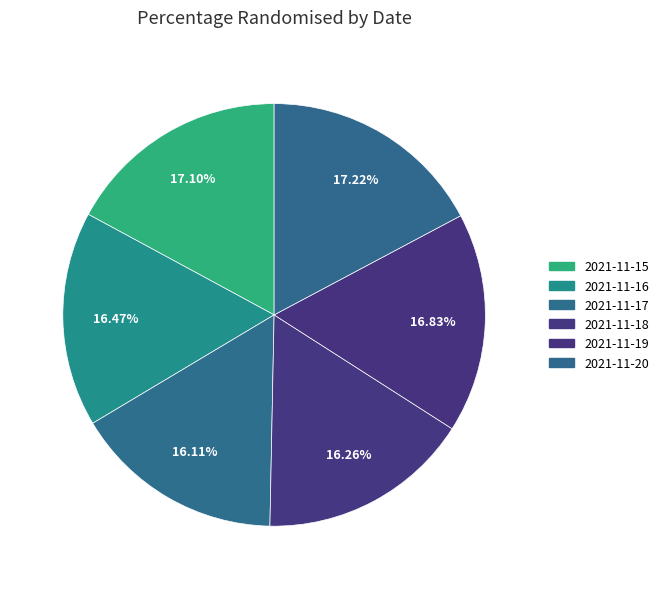

To the nearest percent, what portion does 2021-11-15 represent?

17%